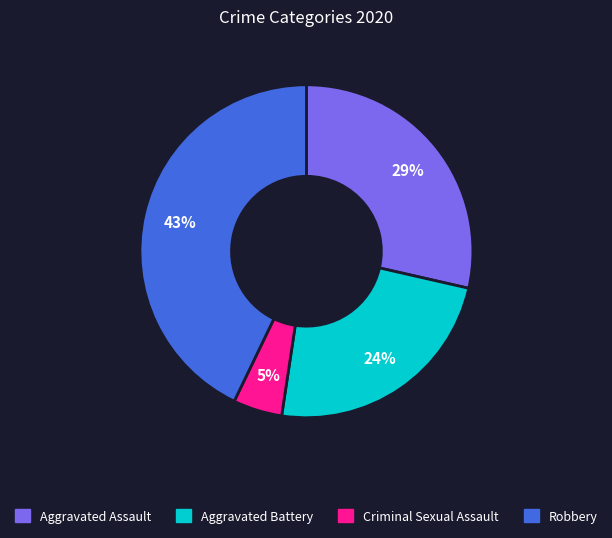

To the nearest percent, what is the difference between the largest and smallest slice percentages?

38%